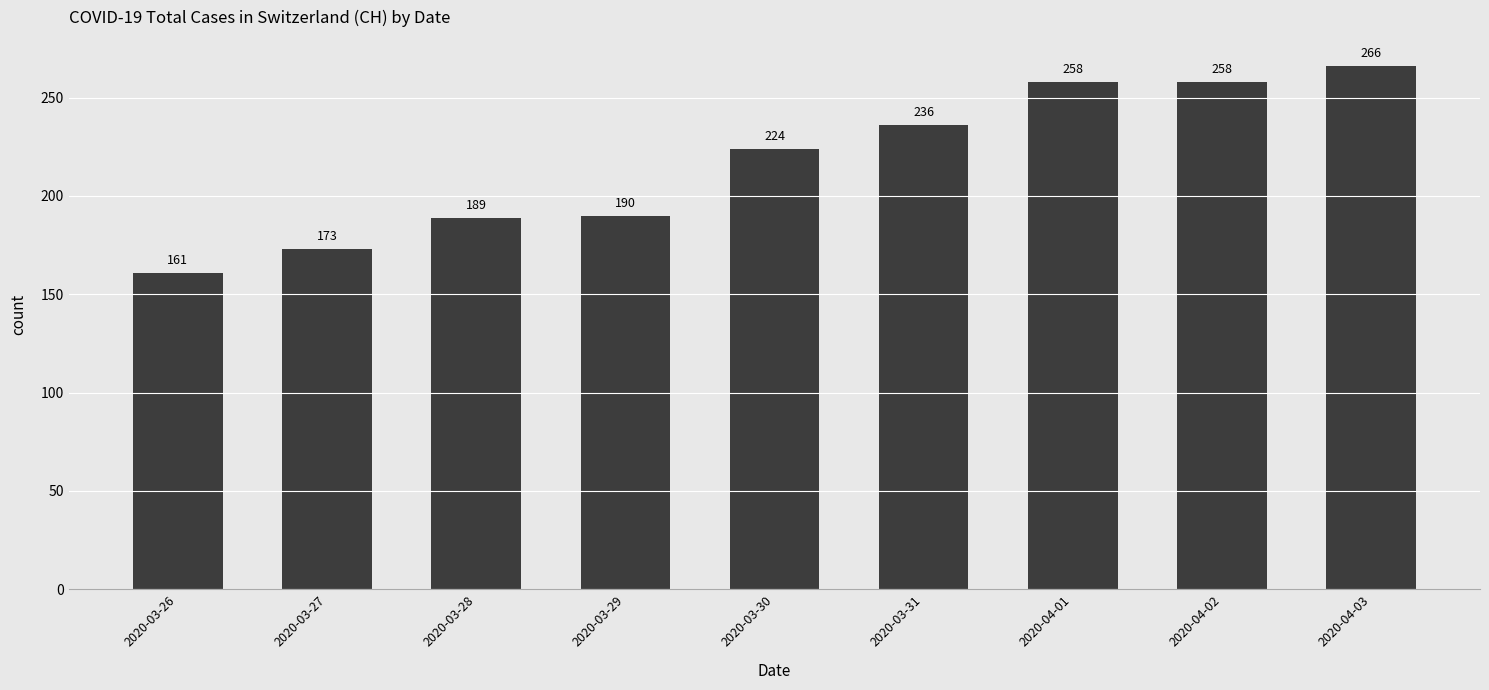

What is the difference between the values at 2020-03-28 and 2020-03-31?

47